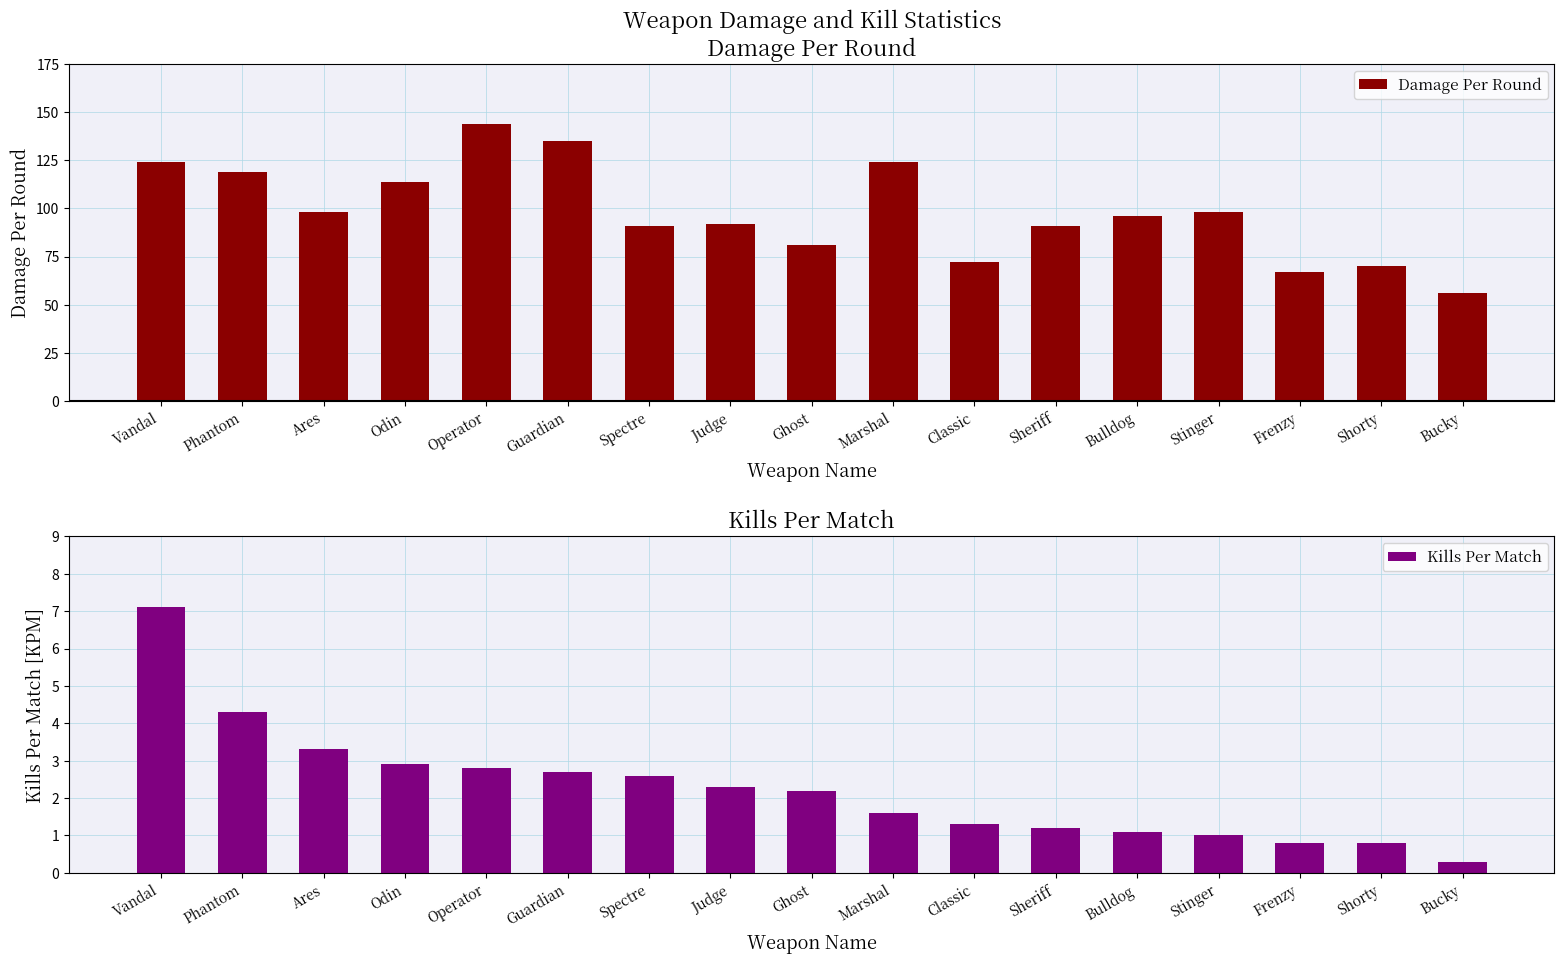

What is the total value across all series at Operator?

146.8